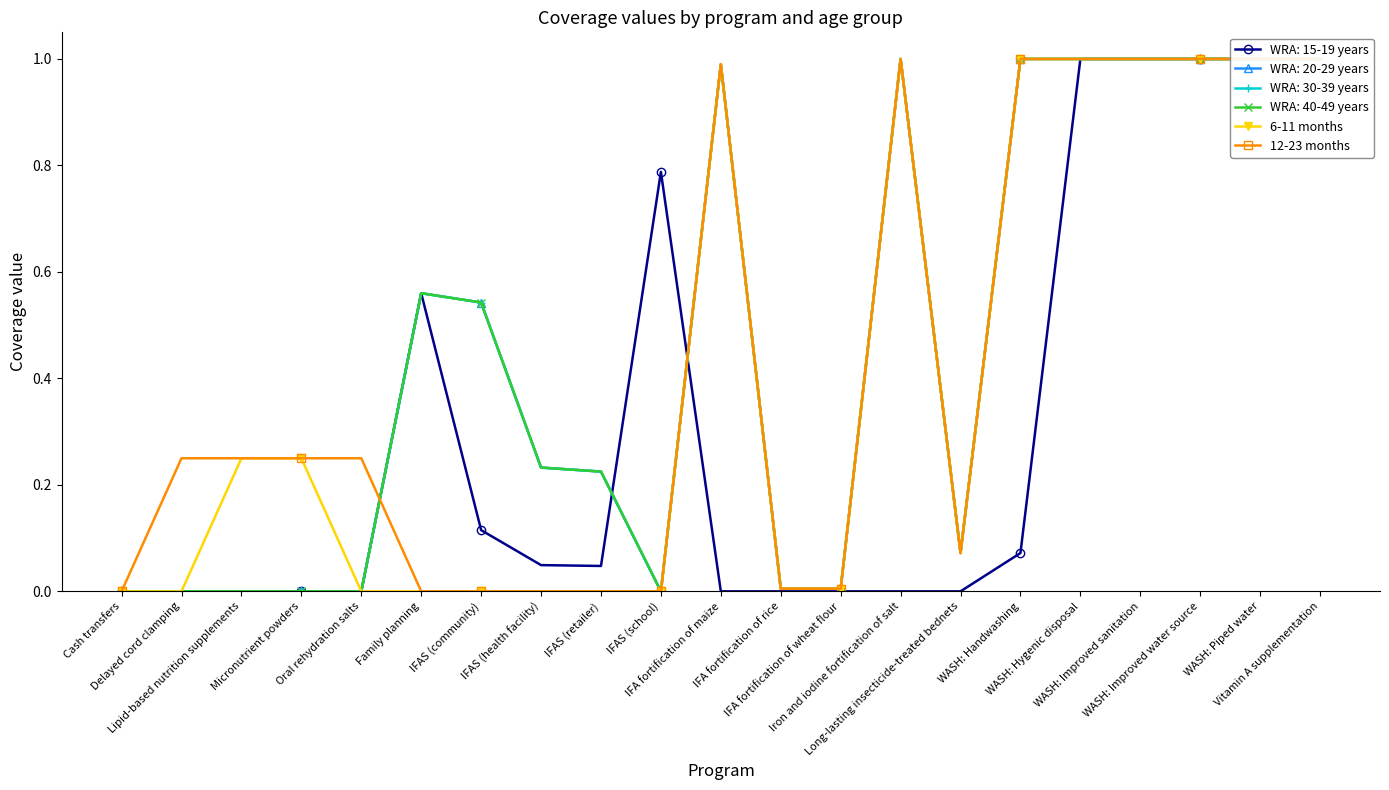

Which series has the largest range (max minus min)?

6-11 months